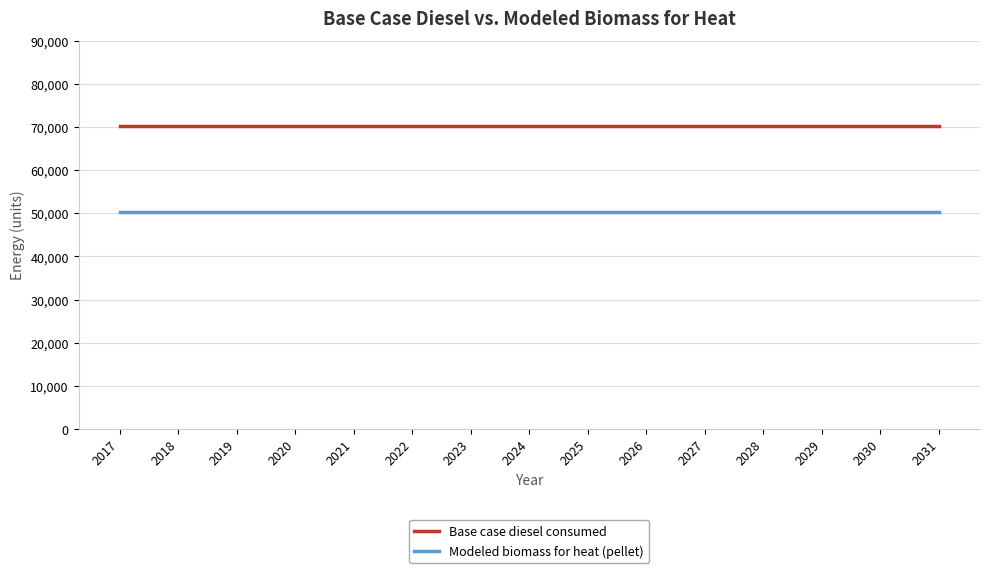

What are all the series names shown in the legend?

Base case diesel consumed, Modeled biomass for heat (pellet)